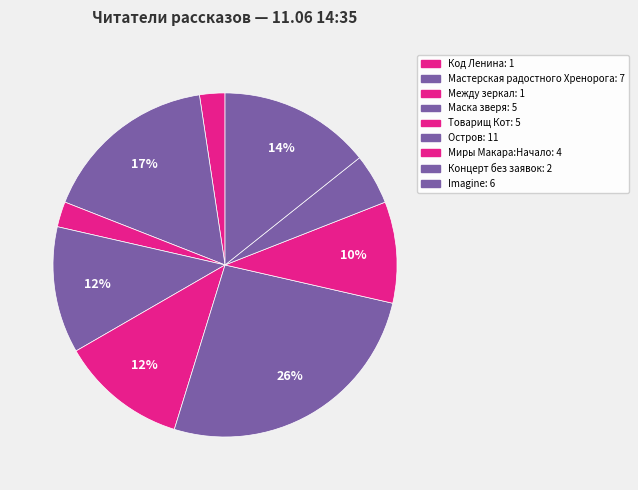

How many slices are in this pie chart?

9